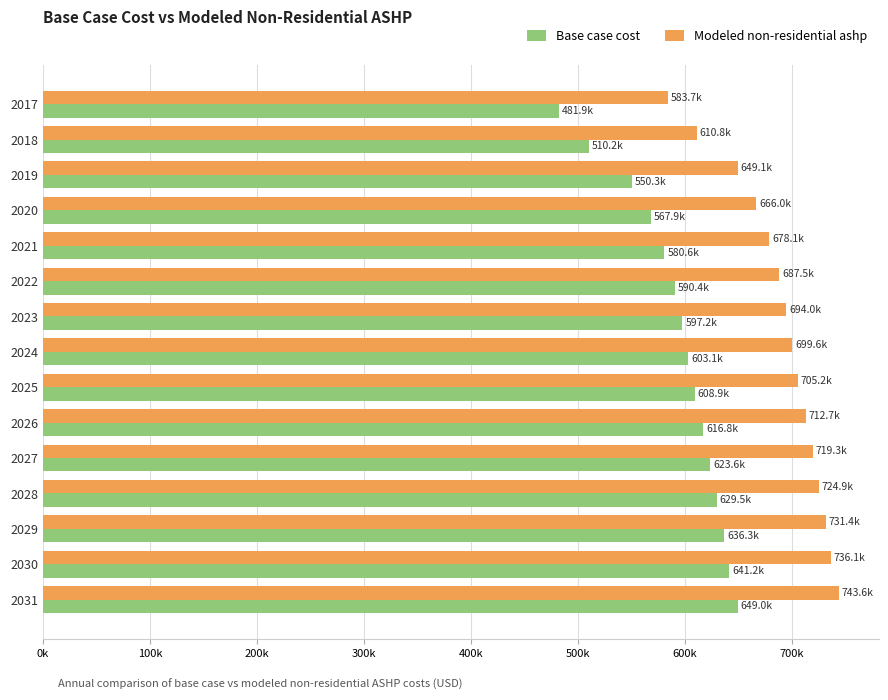

What are all the series names shown in the legend?

Base case cost, Modeled non-residential ashp